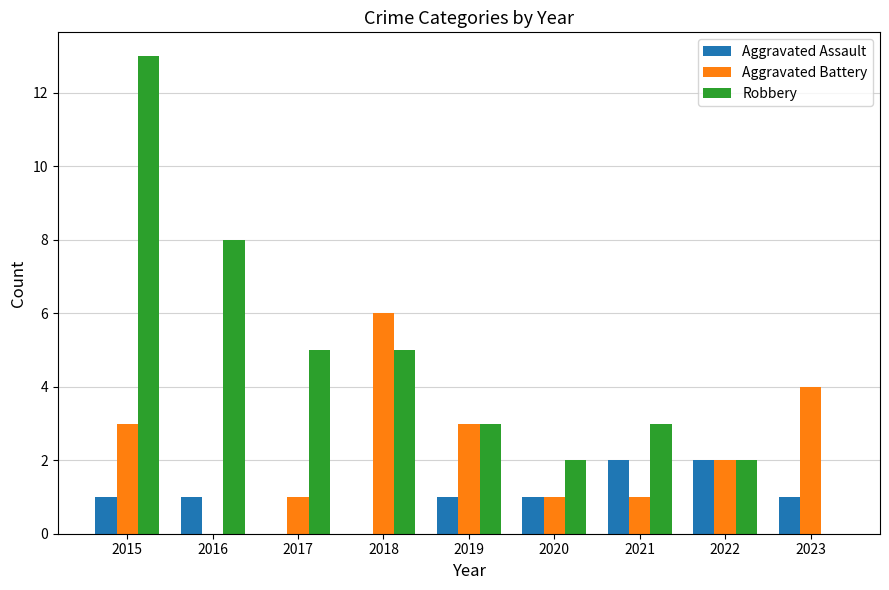

Reading right to left, transcribe all the data shown in this chart.

Aggravated Assault: 1	2	2	1	1	0	0	1	1
Aggravated Battery: 4	2	1	1	3	6	1	0	3
Robbery: 0	2	3	2	3	5	5	8	13